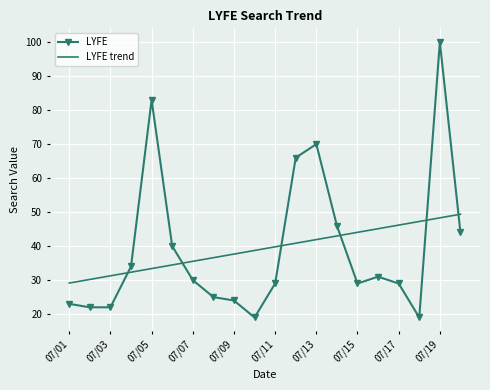

List the series in order of their peak value, lowest first.

LYFE trend, LYFE